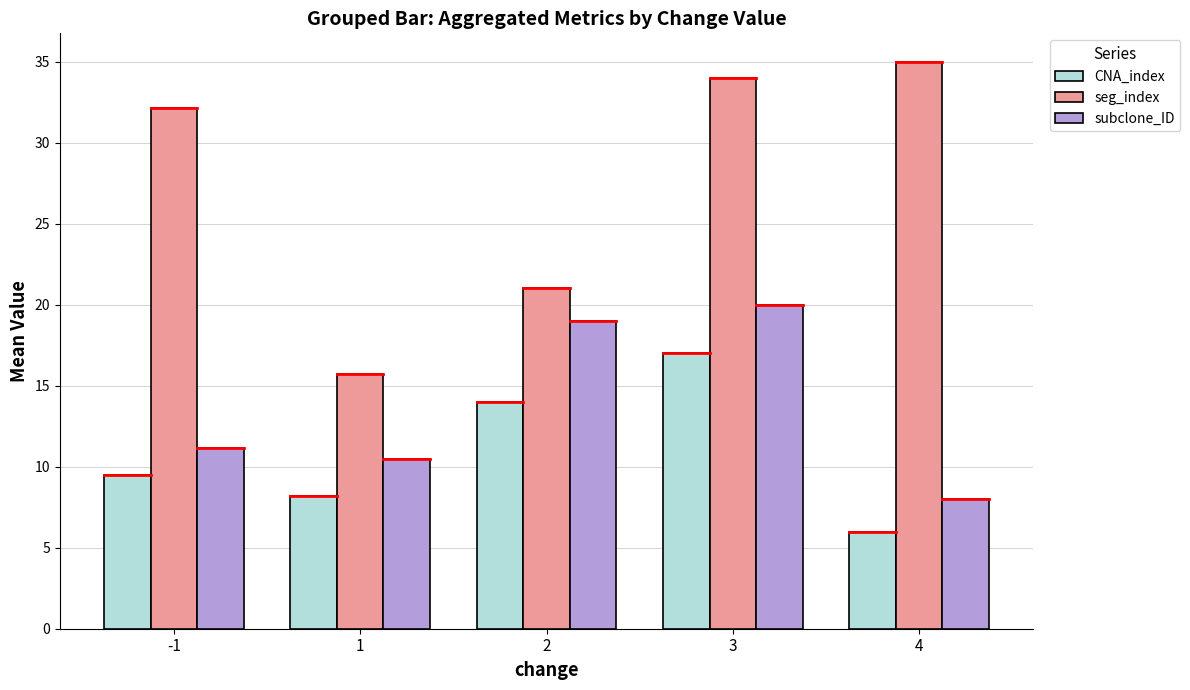

Which series has the largest total across all categories?

seg_index